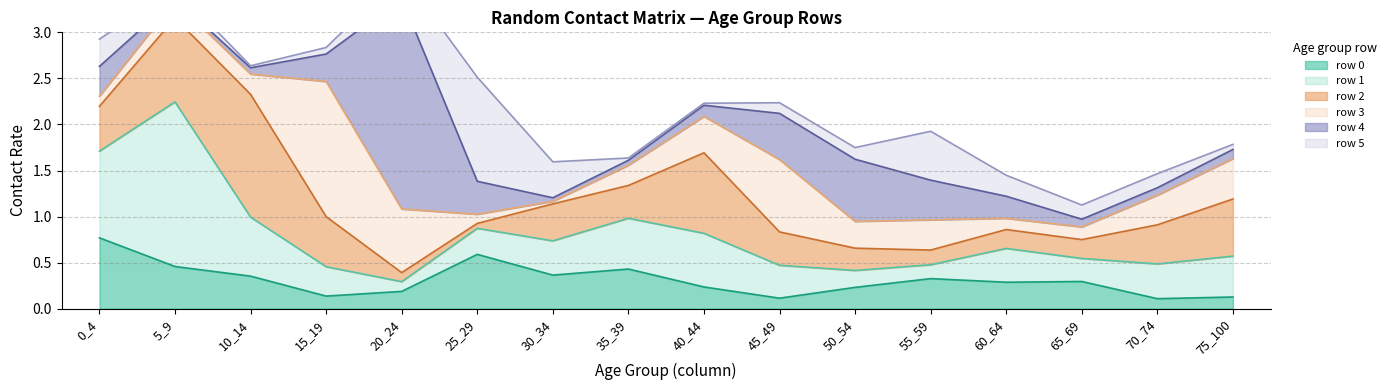

Which label corresponds to the largest value in the chart?

20_24